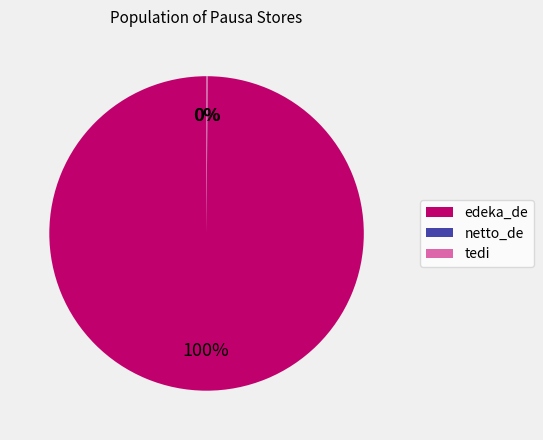

Is there a majority slice in this chart?

Yes